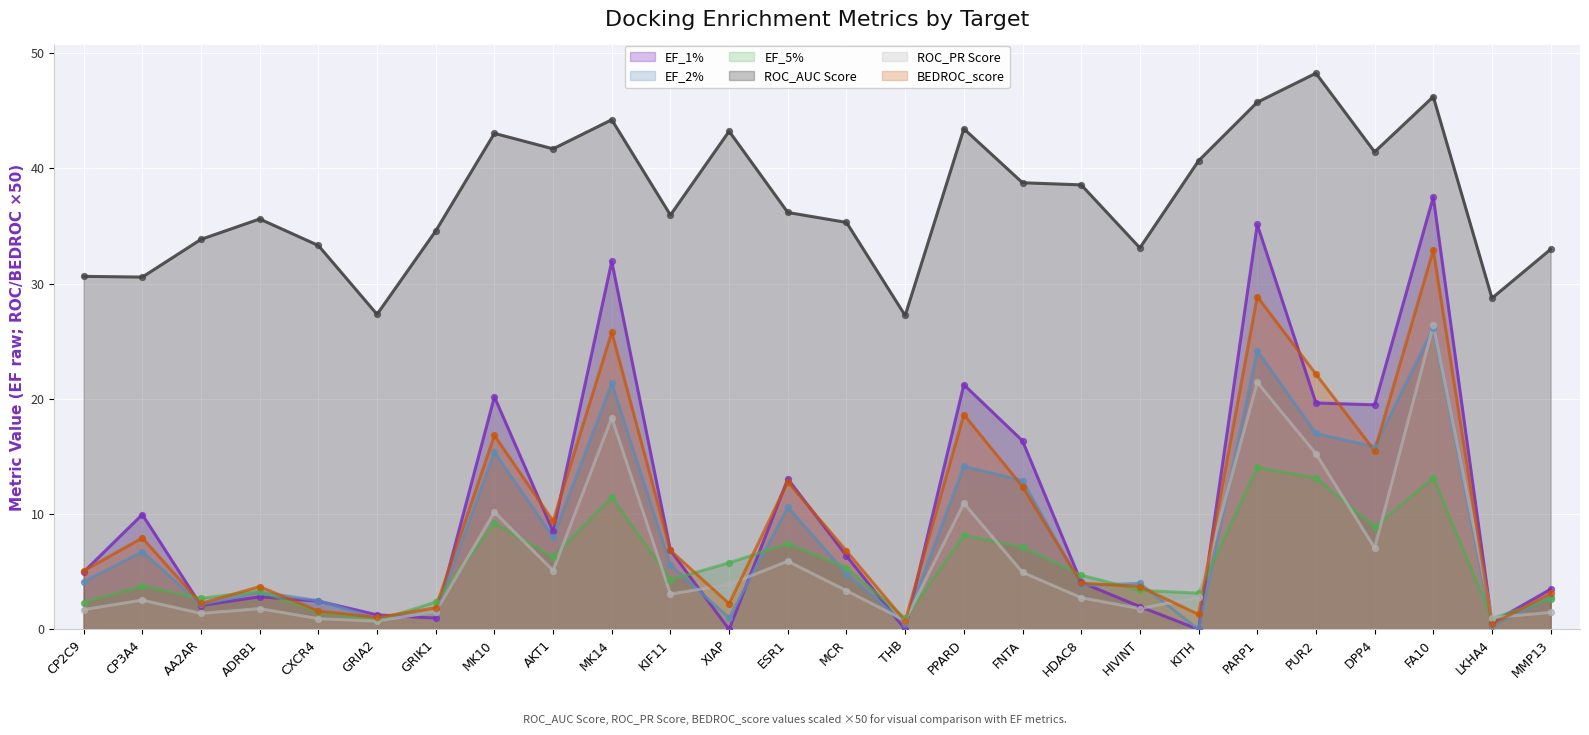

Which series contains the highest Y value?

ROC_AUC Score